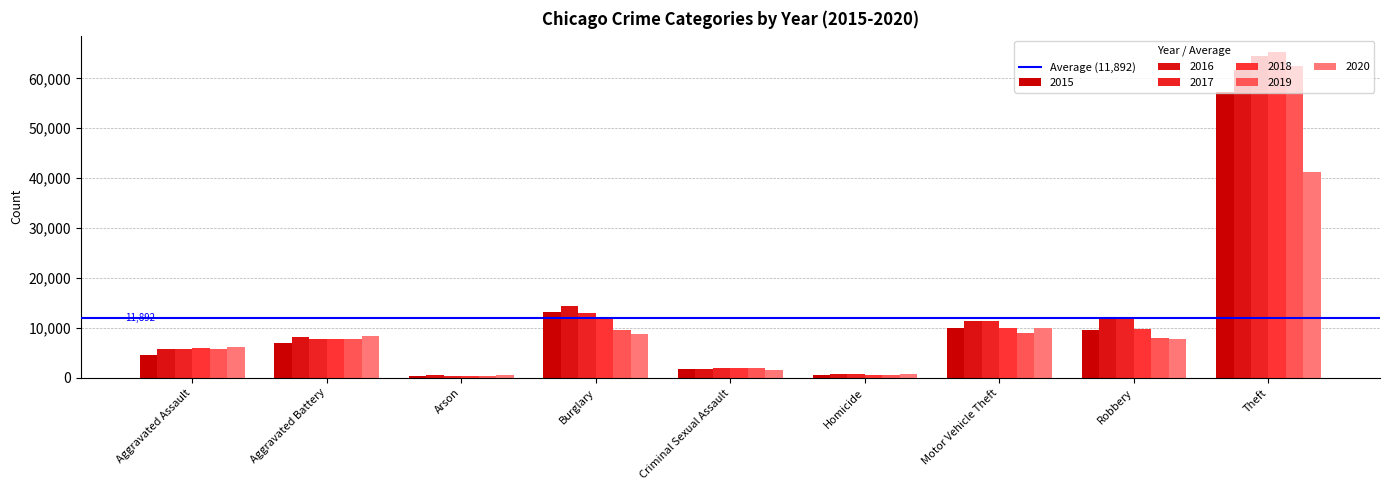

Which series changed the most between Criminal Sexual Assault and Robbery?

2016